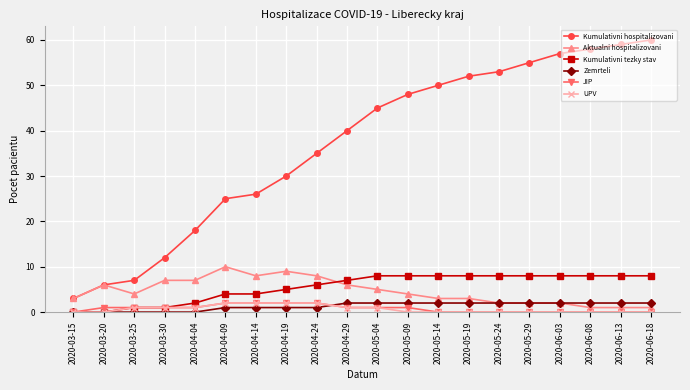

At which category does Aktualni hospitalizovani reach its first local valley?

2020-03-25